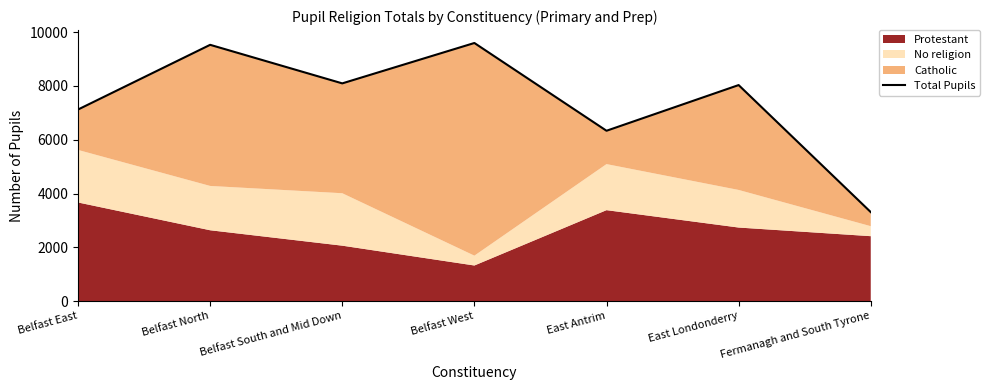

What position from the left is Belfast West?

4